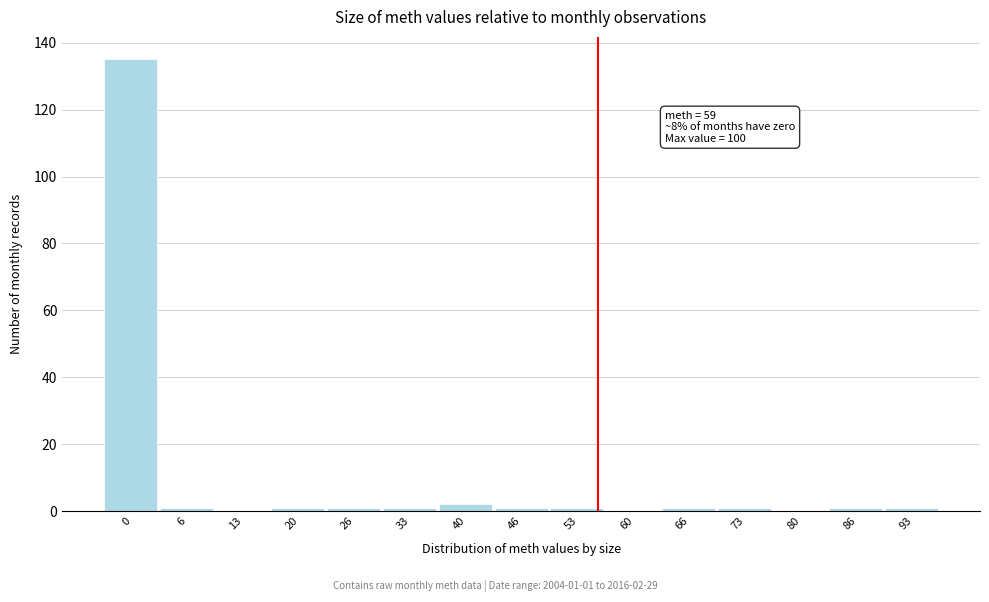

Reading right to left, extract all data points from this chart.

93=1	86=1	80=0	73=1	66=1	60=0	53=1	46=1	40=2	33=1	26=1	20=1	13=0	6=1	0=135